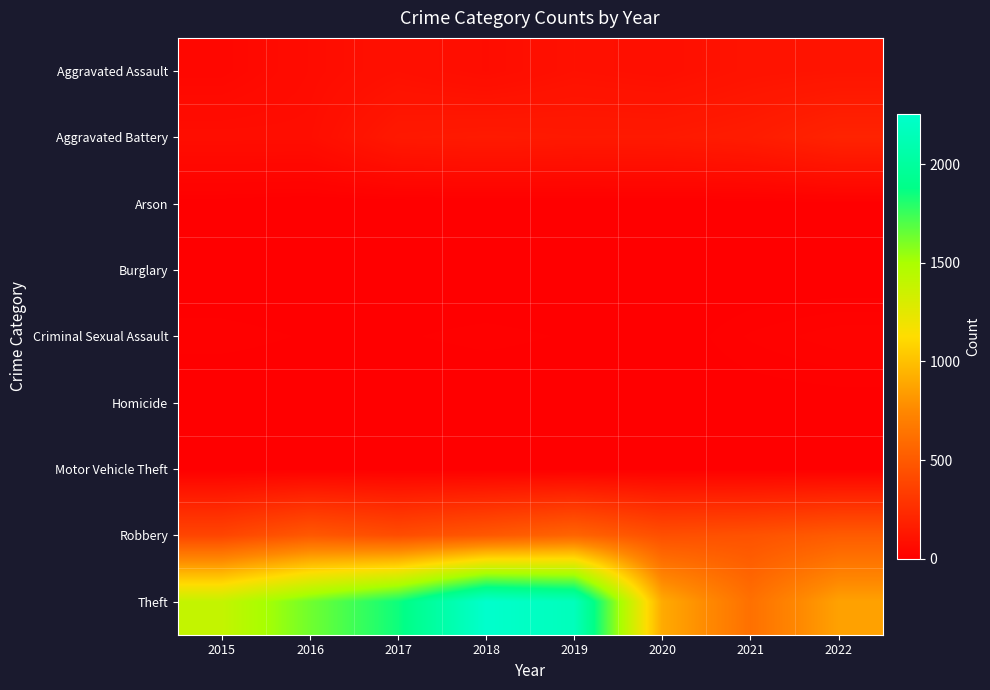

Between 2016 and 2015, which is larger?

2016